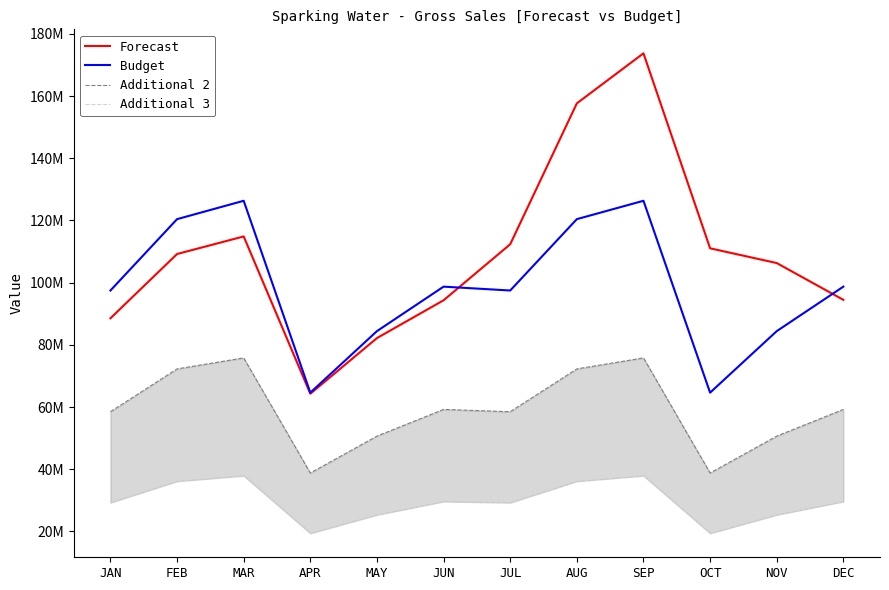

How many interior local peaks does the Additional 3 series have?

3